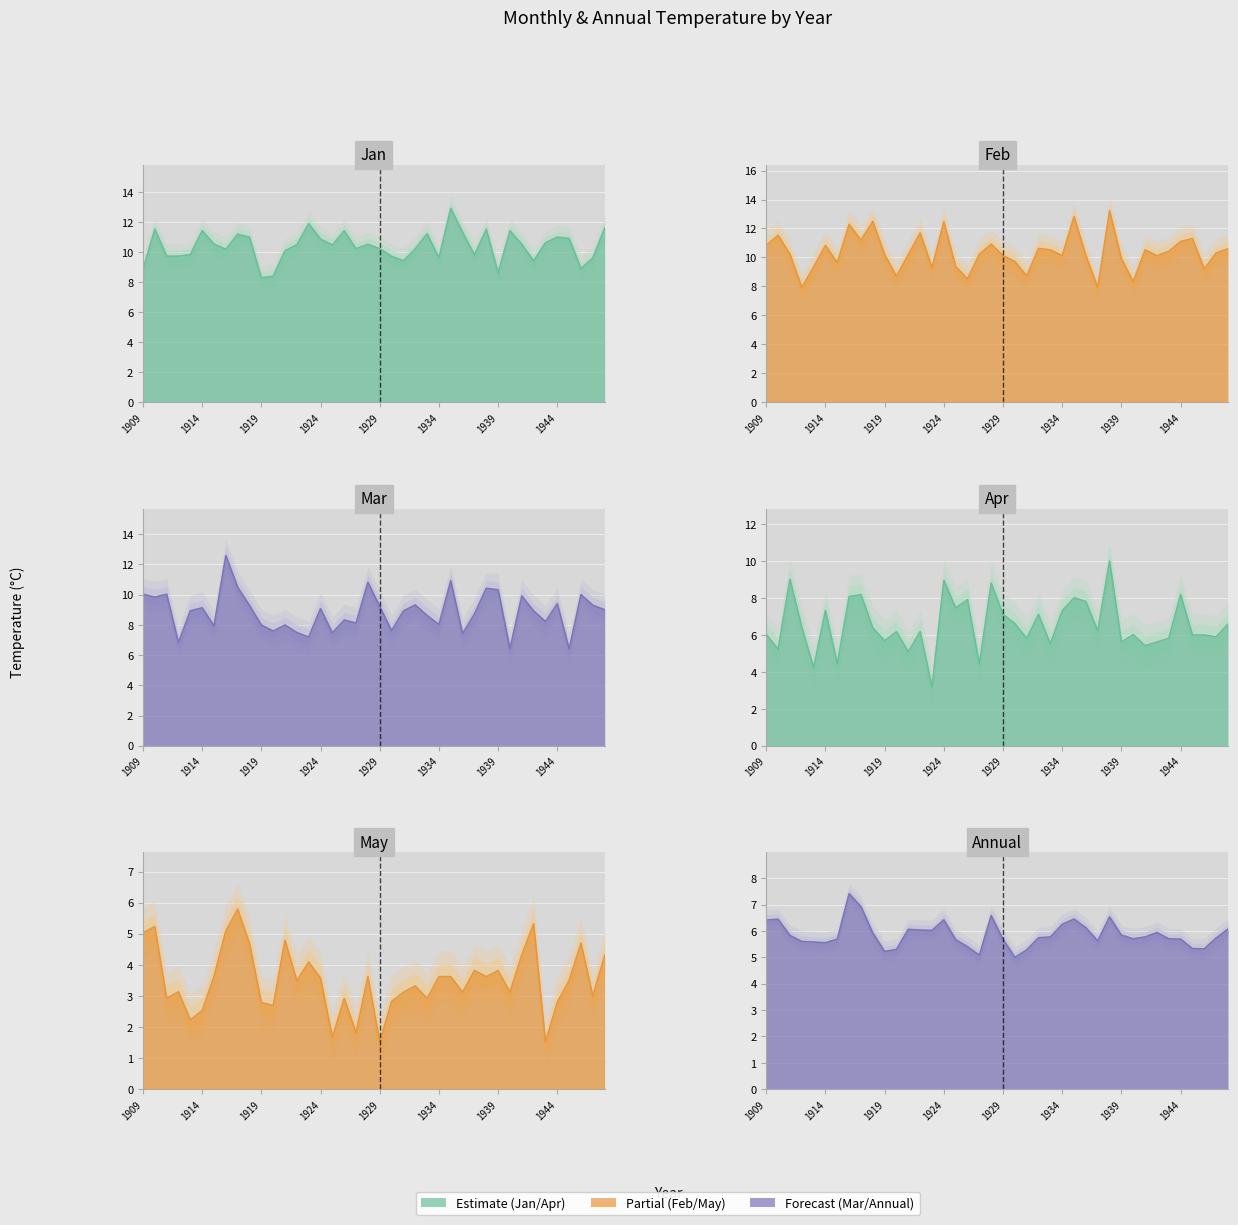

In May, how many points are higher than both neighbors (excluding endpoints)?

12